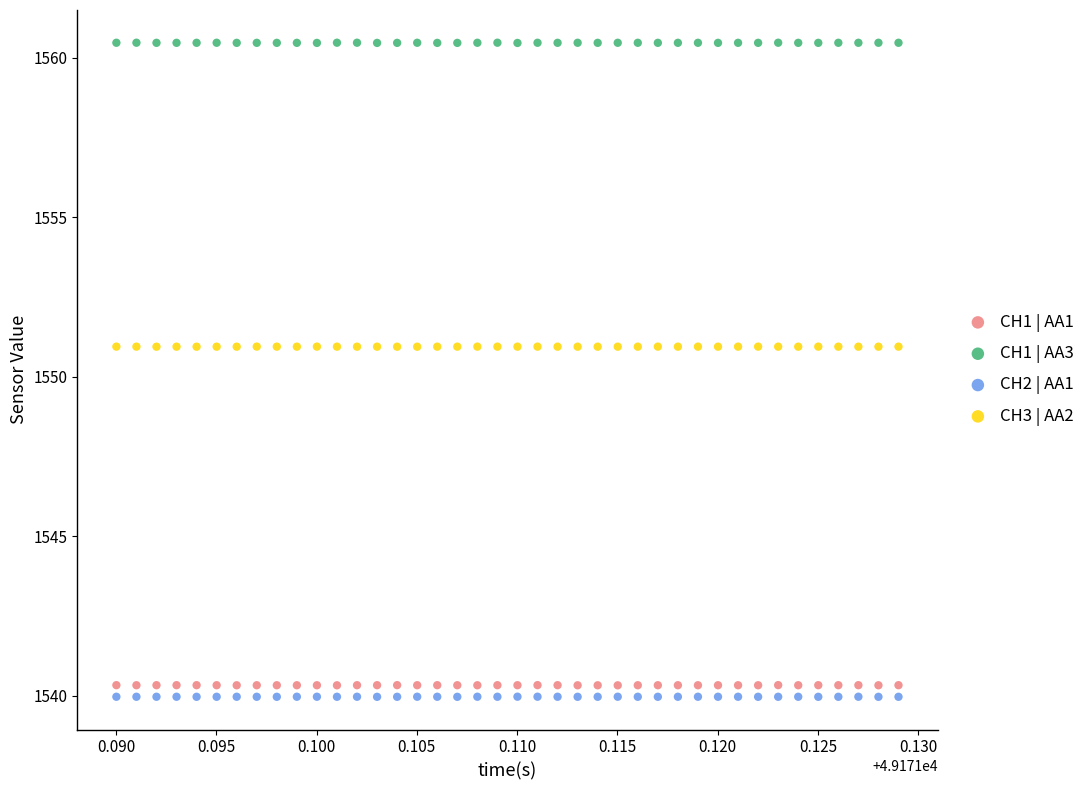

Across all data points, what is the range of Y values (max minus min)?

20.5